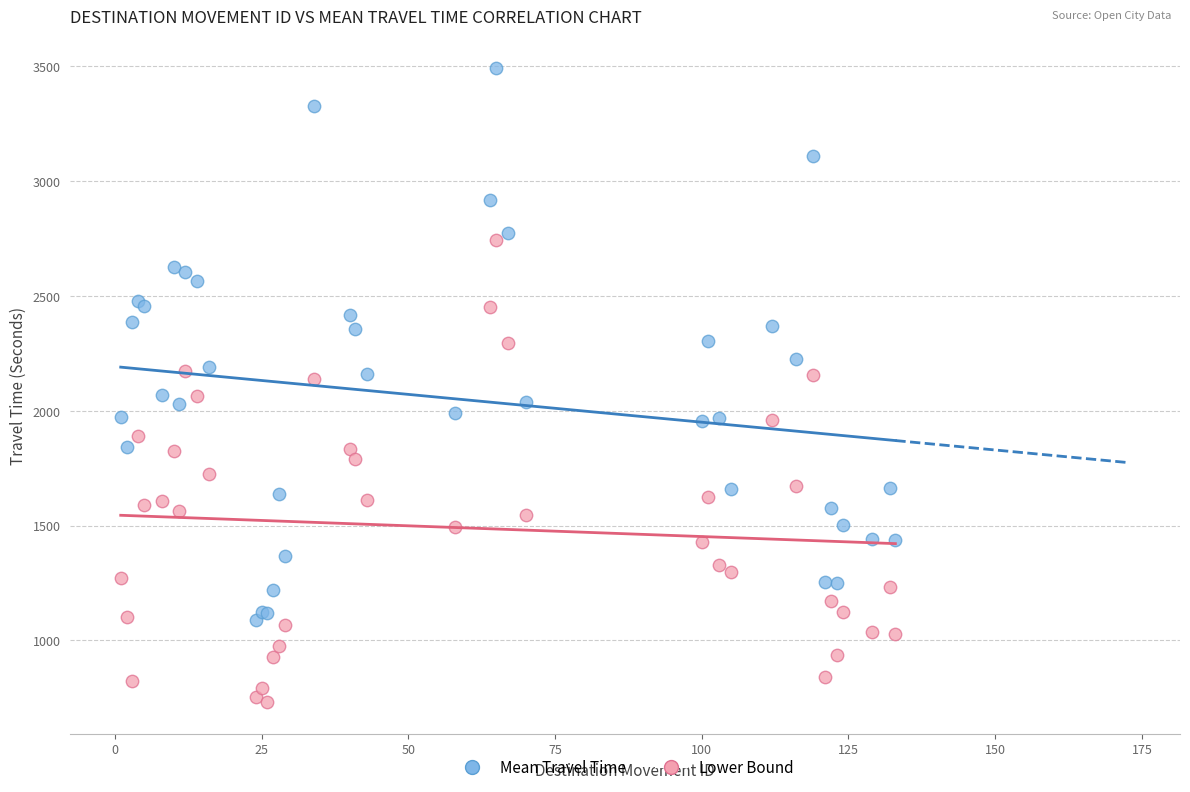

What is the X range (max minus min) for the scatter plot?

132